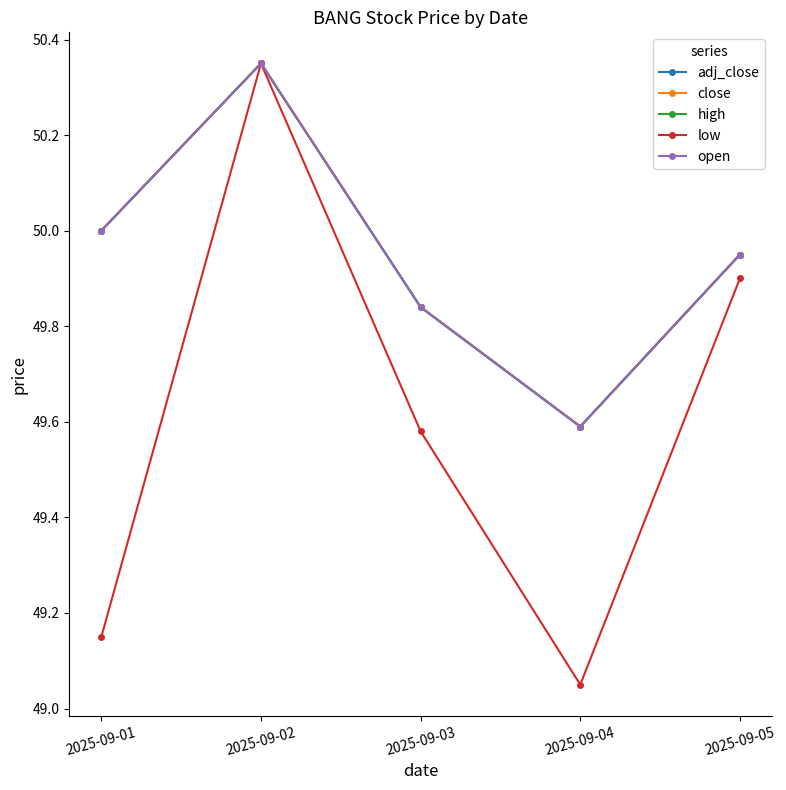

True or false: high and low intersect in this chart.

False